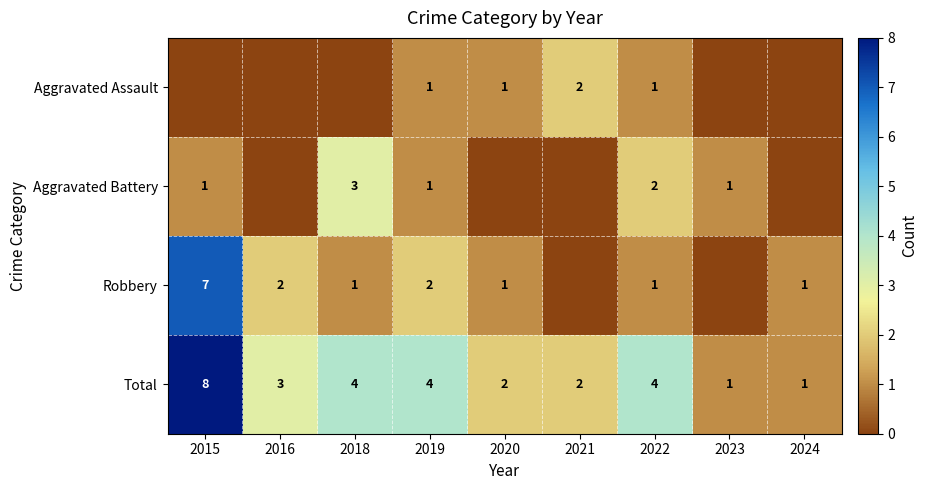

What is the approximate value of Total at 2016?

3